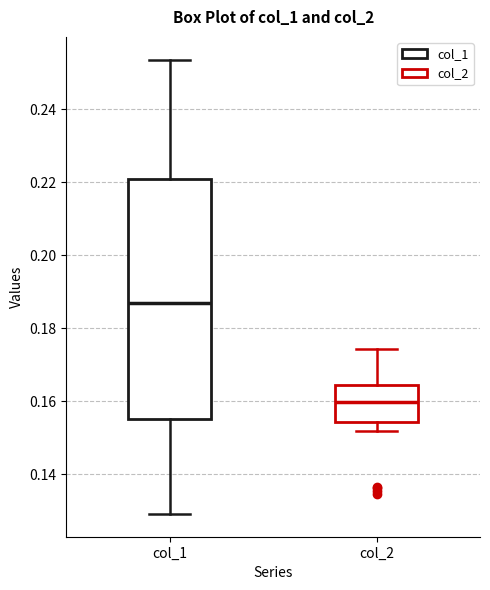

Reading left to right, read every box against the y-axis: the position of its median line, the range the box covers, and the ends of its whiskers. The values are not printed on the chart, so give them approximately, as read against the axis.

col_1: median 0.186, box 0.156 to 0.220, whiskers 0.130 to 0.254
col_2: median 0.160, box 0.154 to 0.164, whiskers 0.152 to 0.174